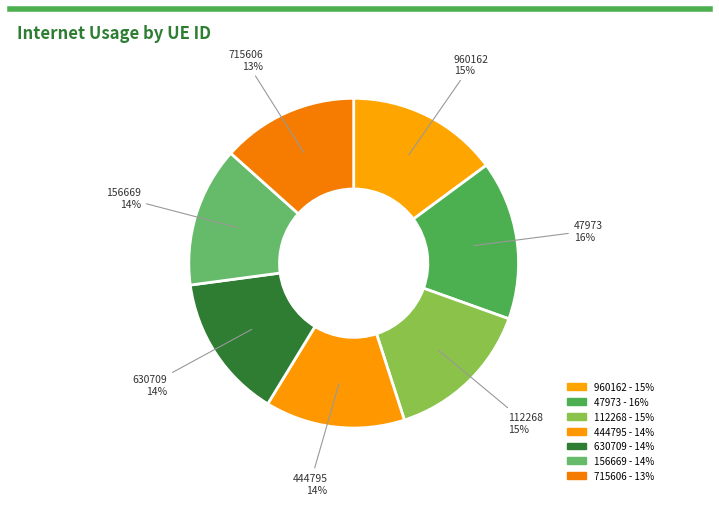

How many slices are in this pie chart?

7